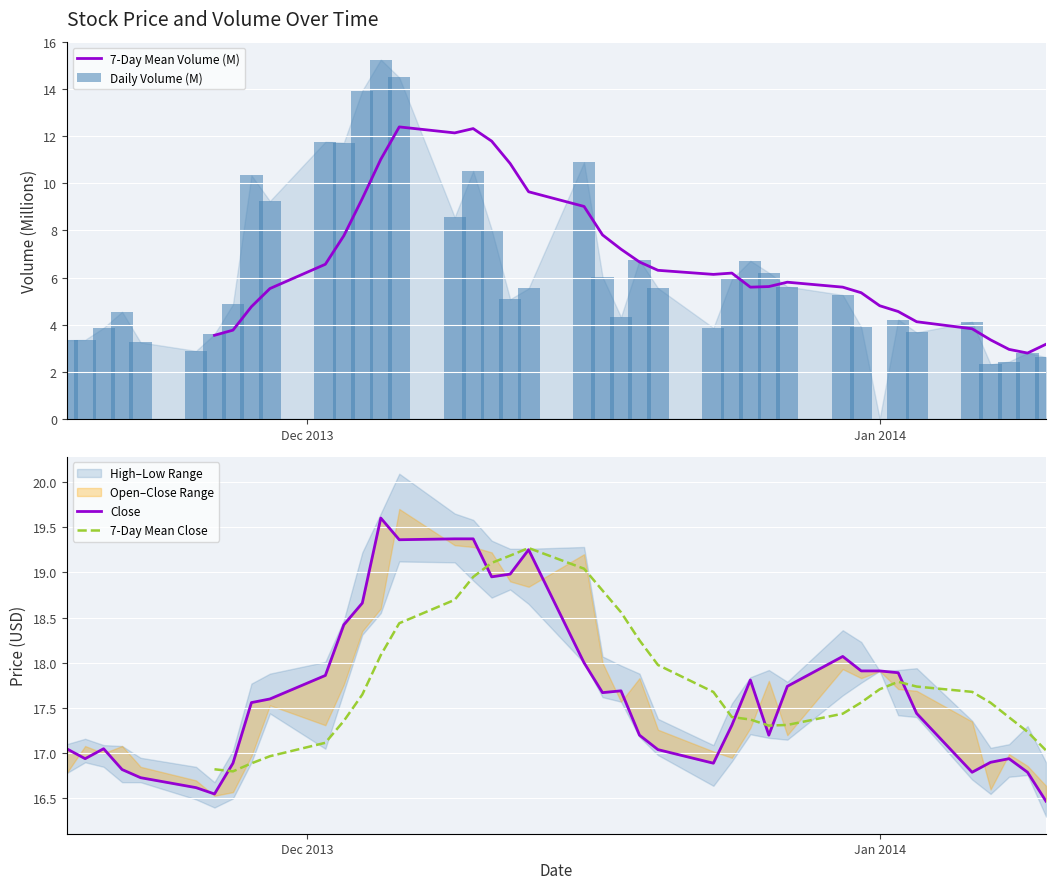

Which series has the largest total across all categories?

Close